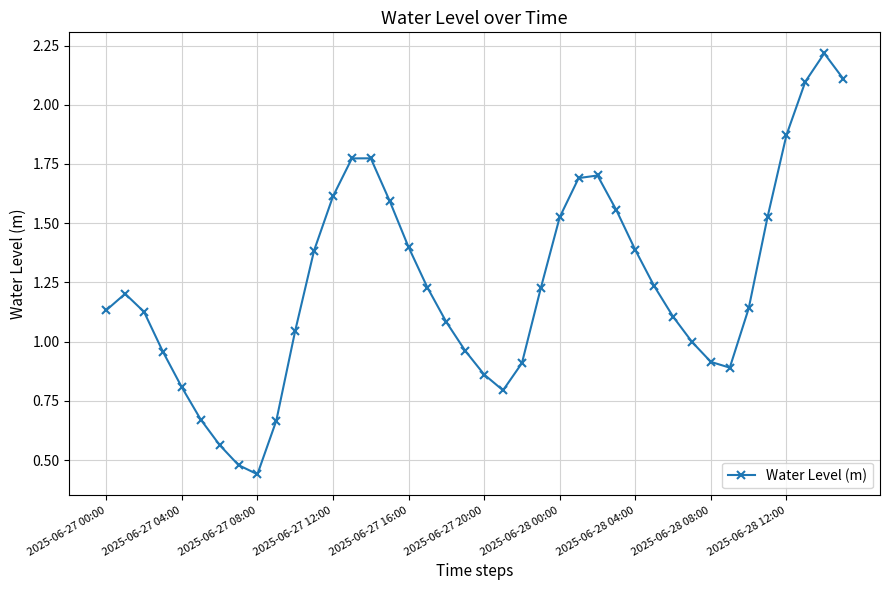

True or false: the data has more than 1 interior local peaks.

True